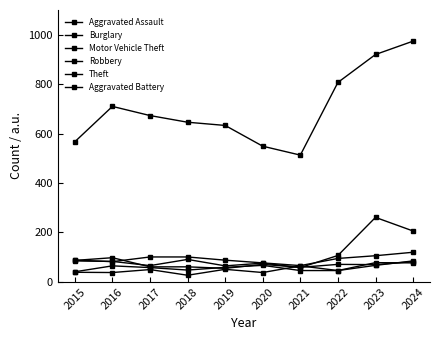

True or false: Robbery has more than 1 interior local peaks.

True